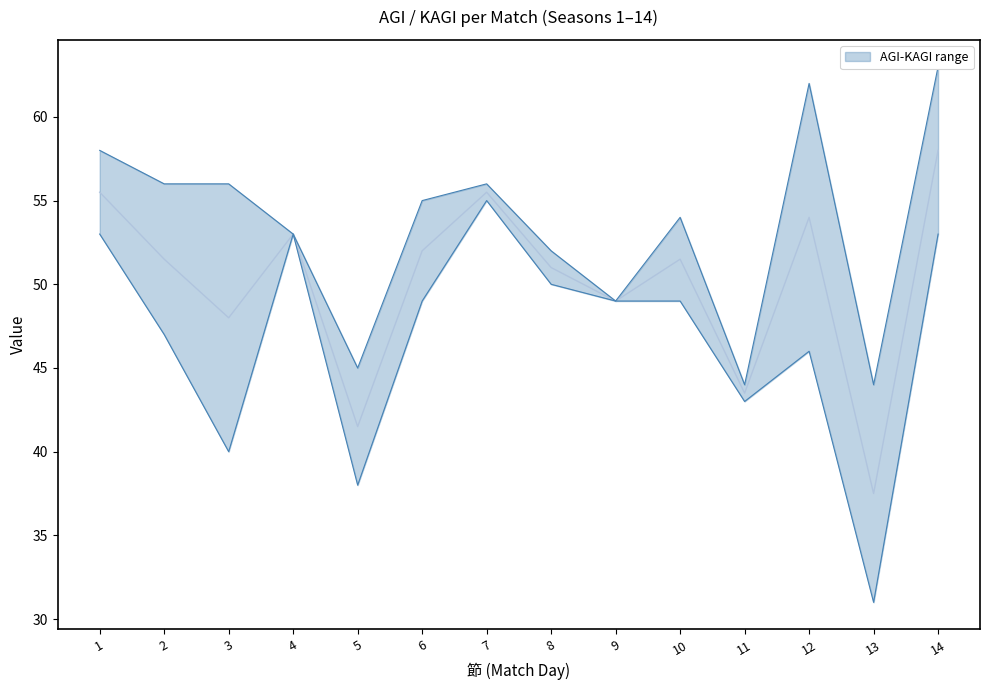

What is the maximum value for KAGI?

63